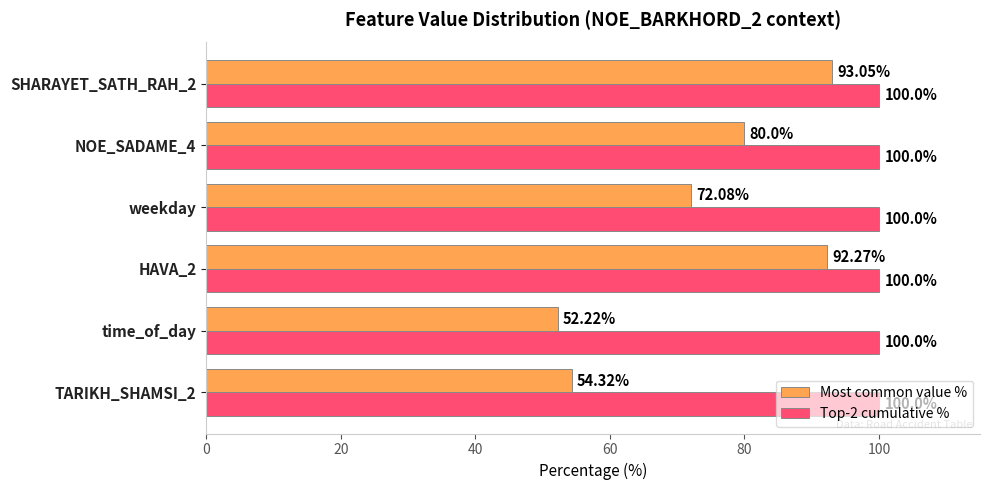

At which category is the sum across all series the highest?

SHARAYET_SATH_RAH_2